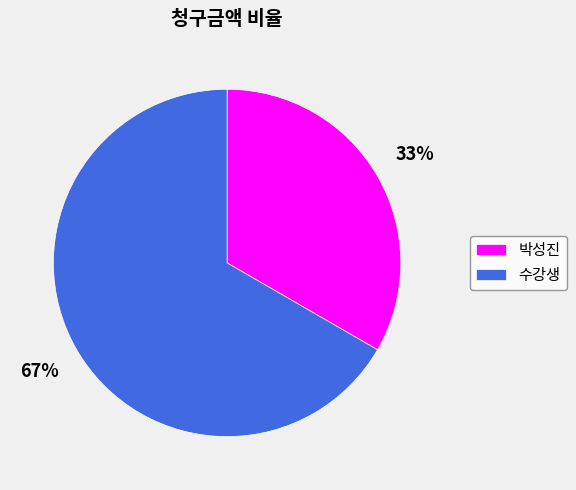

The 박성진 slice represents 33% of the pie. True or false?

True